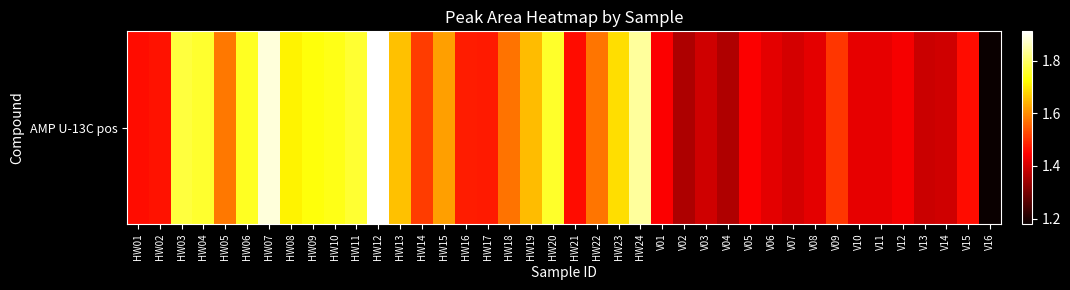

Reading right to left, list all the values displayed in this chart.

117898938	146076860	139423168	139044759	143715999	142190839	142003417	150681259	141871006	140076752	141790931	144371240	136050691	139596073	135662599	144442472	183765730	168989087	157600263	146030690	175645634	165233450	157203823	147455645	147778915	162046867	151118275	165685047	191133891	176060160	174247159	173256021	171118558	188281570	174887741	157767794	175924464	177013144	146753923	146124350